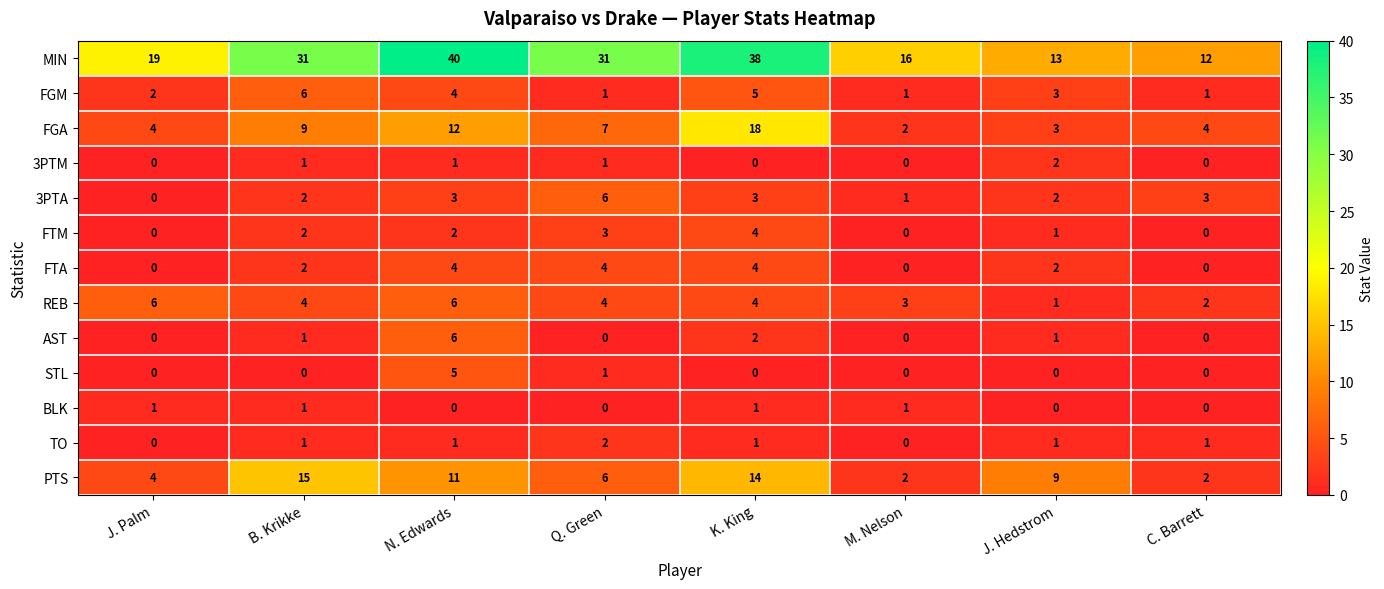

At which label does 3PTA reach its minimum?

J. Palm